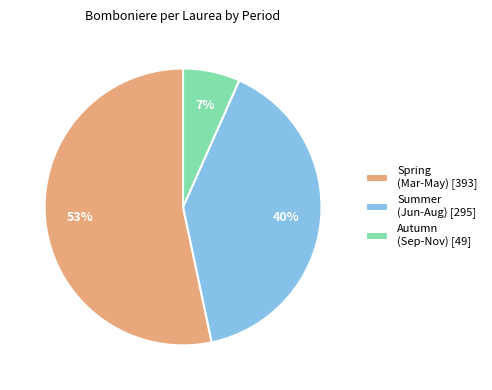

To the nearest percent, what is the average slice percentage?

33%